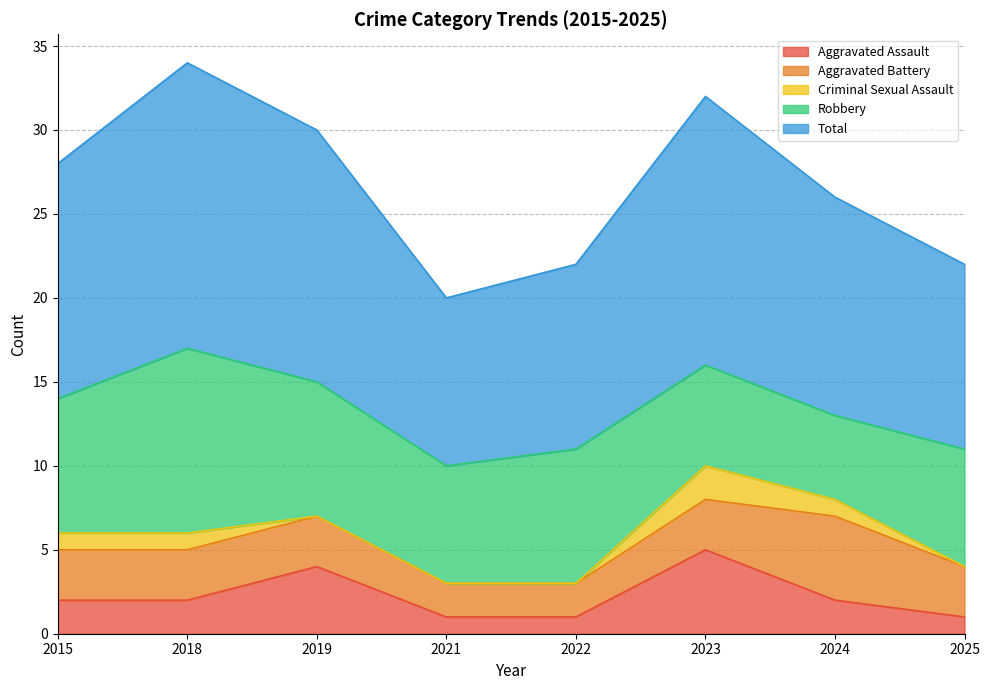

What is the value of the Aggravated Battery point at the 8th from the left?

3